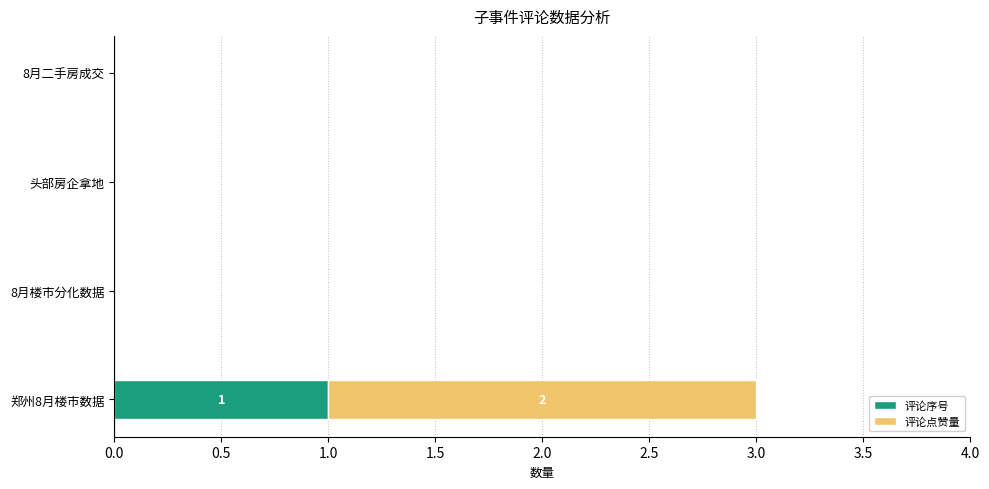

At which label does 评论序号 reach its peak?

郑州8月楼市数据